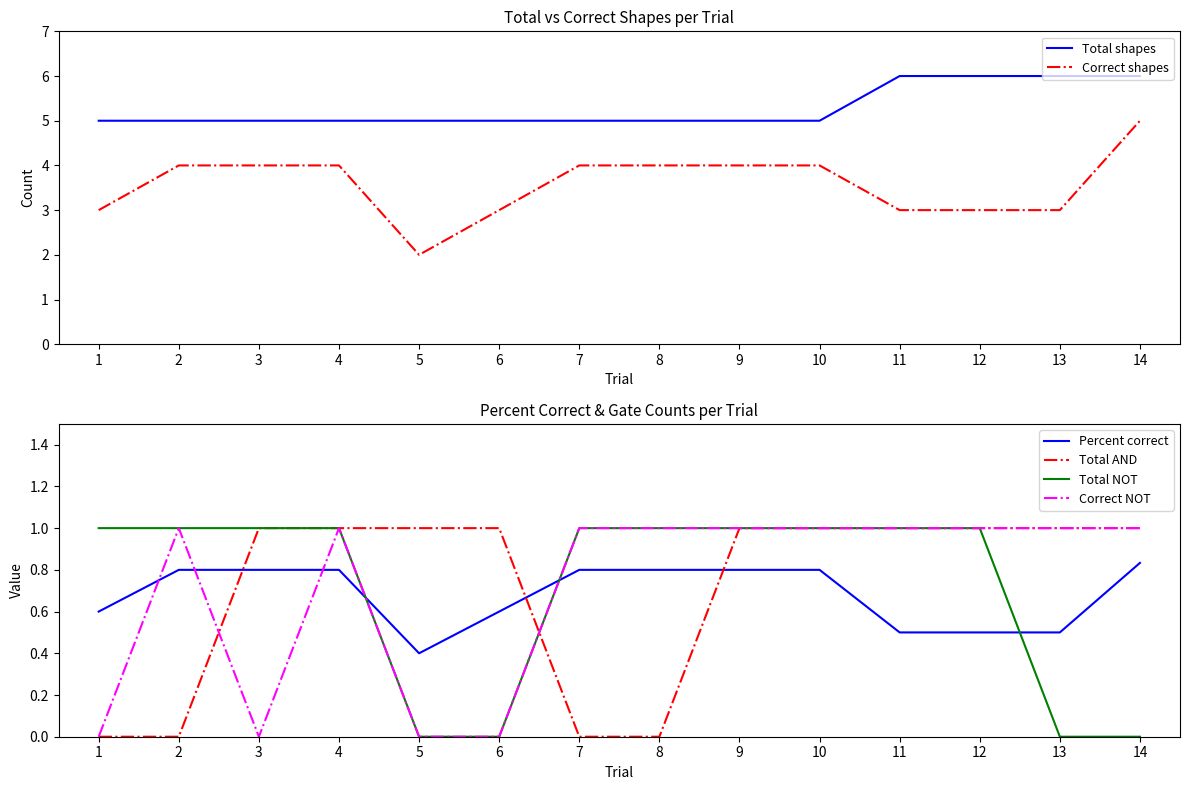

What is the spread (max minus min) of values at 13?

6.0